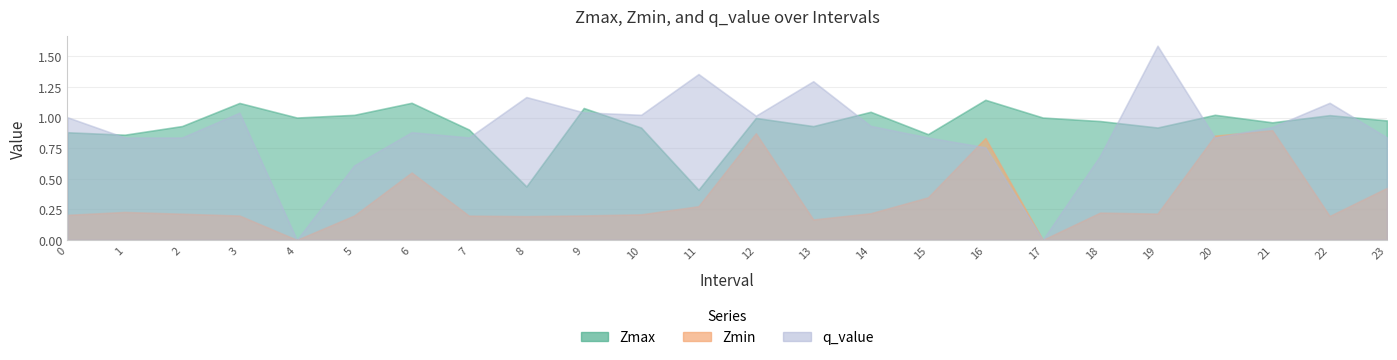

Where do q_value and Zmin first cross each other?

15 and 16